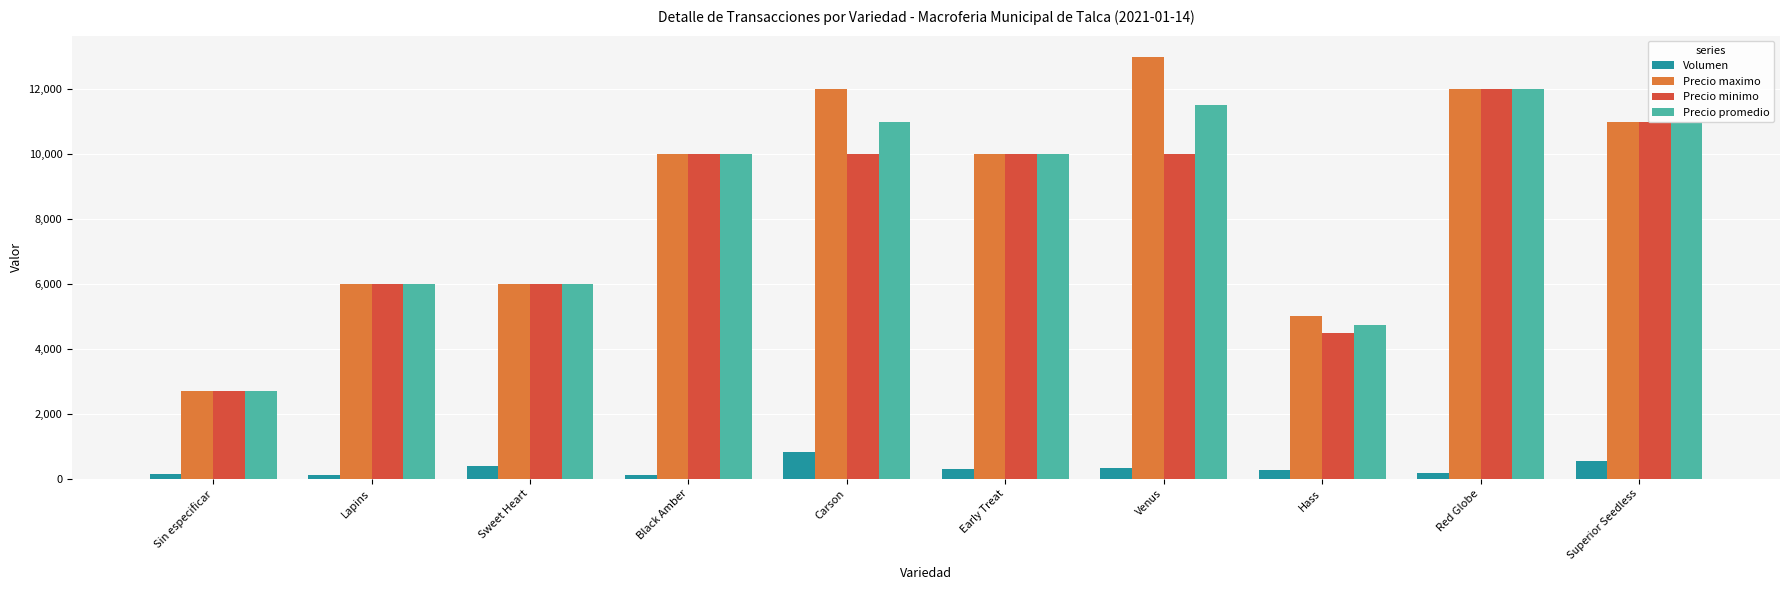

What is the average value of the Precio promedio series?

8493